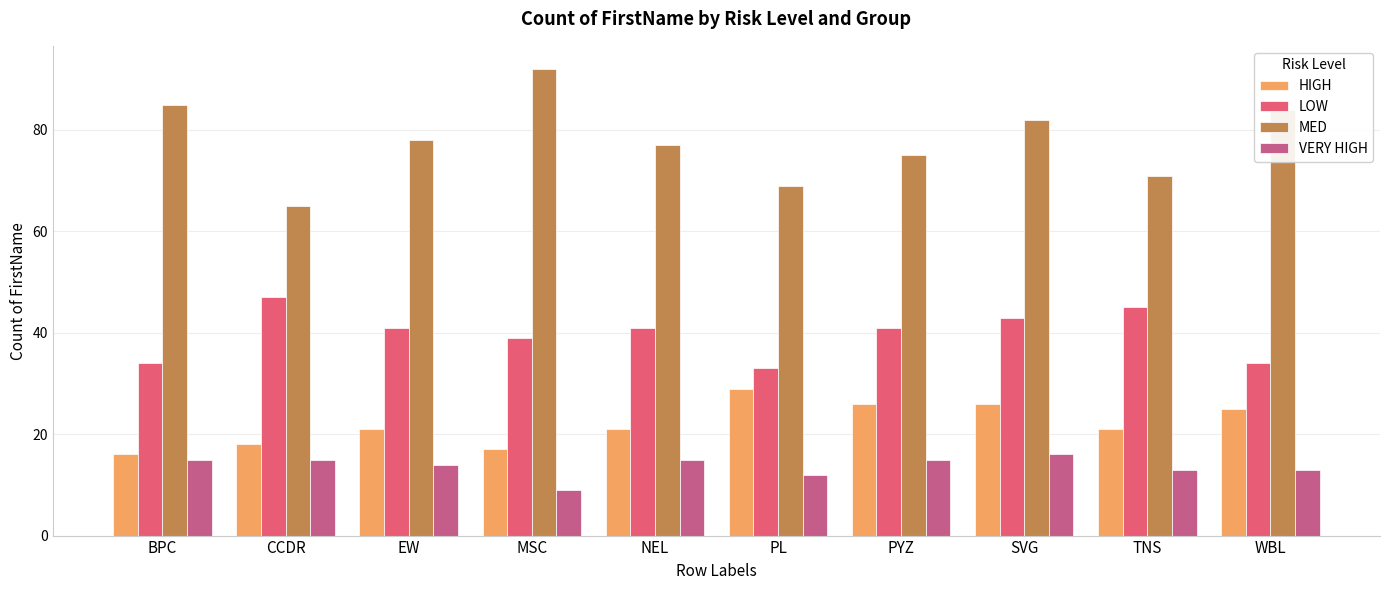

What is the value of the HIGH bar at the 8th from the left?

26